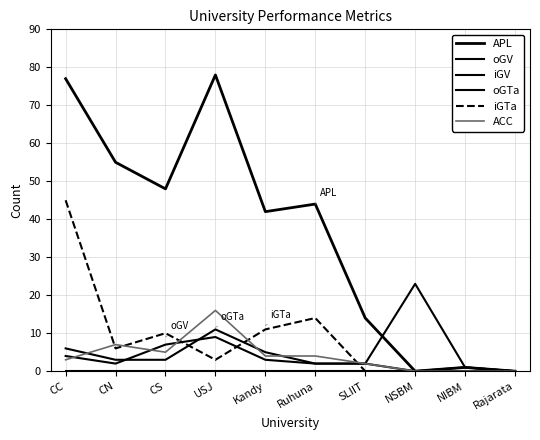

Is this an area chart (filled region under the line)?

No